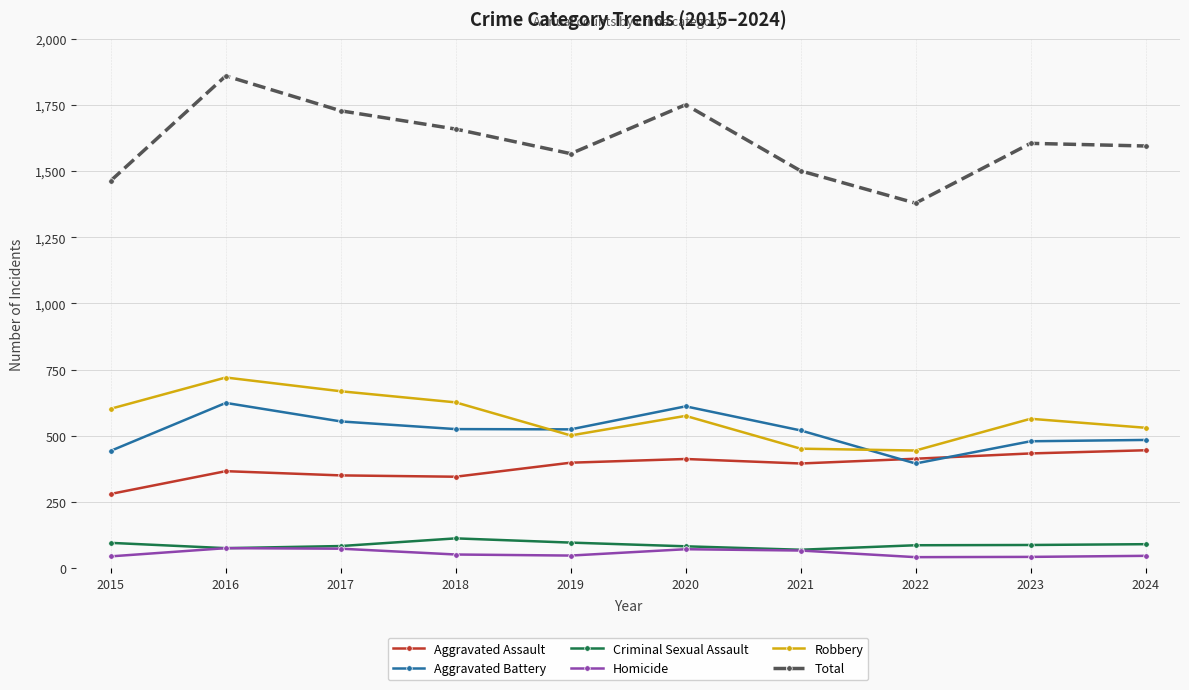

What is the lowest value of the Criminal Sexual Assault series?

69